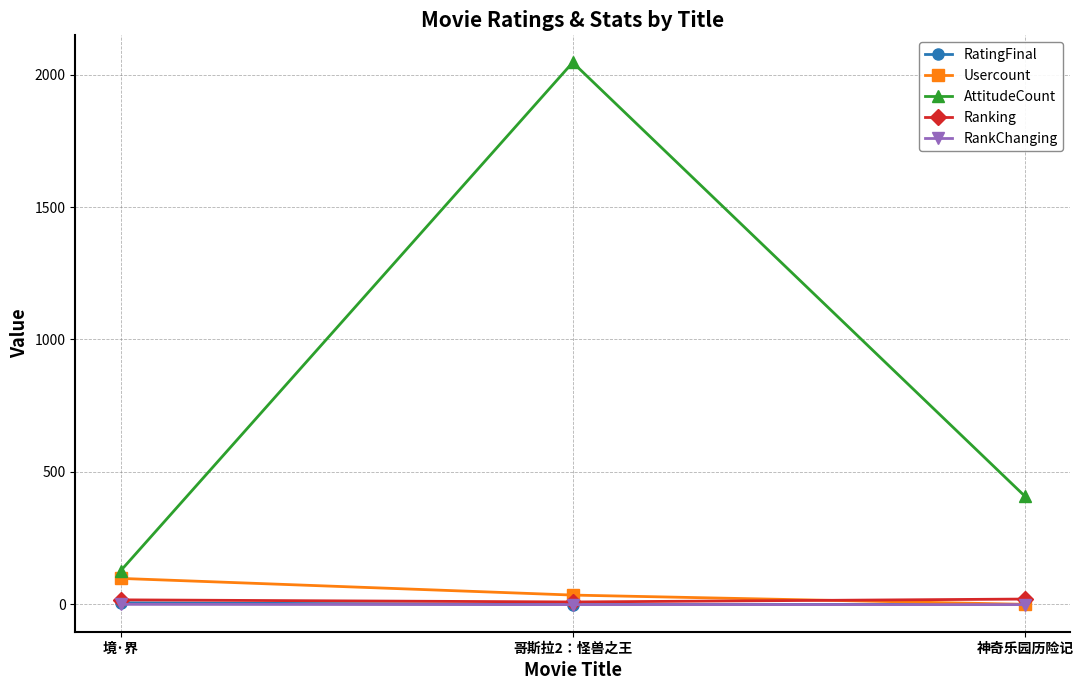

How many distinct data groups are displayed?

5